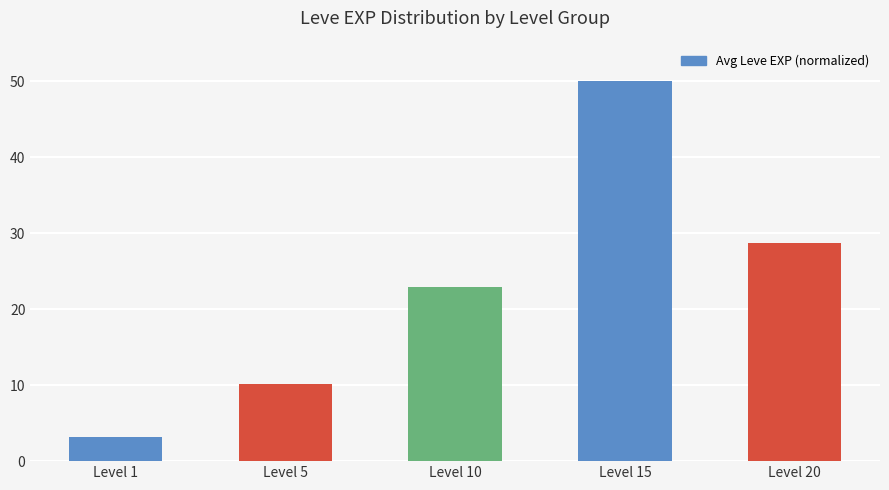

Read the value at Level 20.

28.7